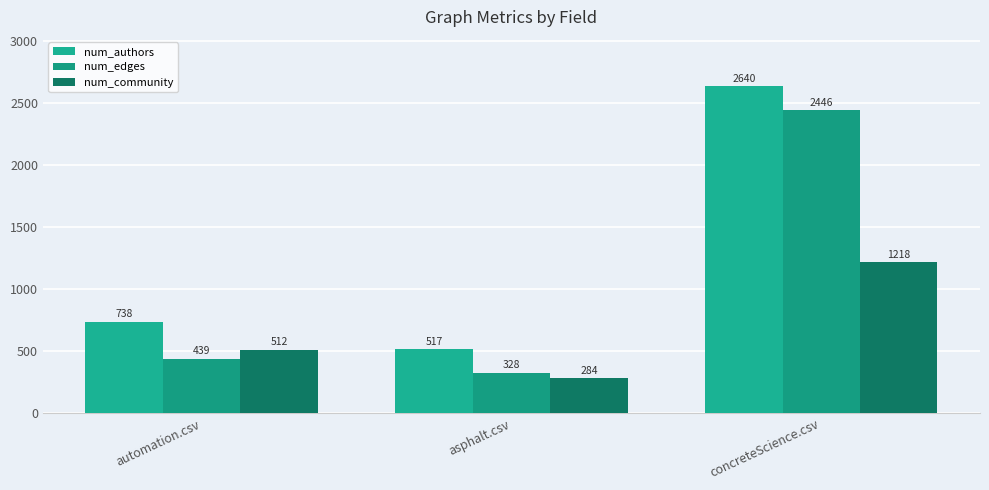

What is the difference between the highest and lowest values at asphalt.csv?

233